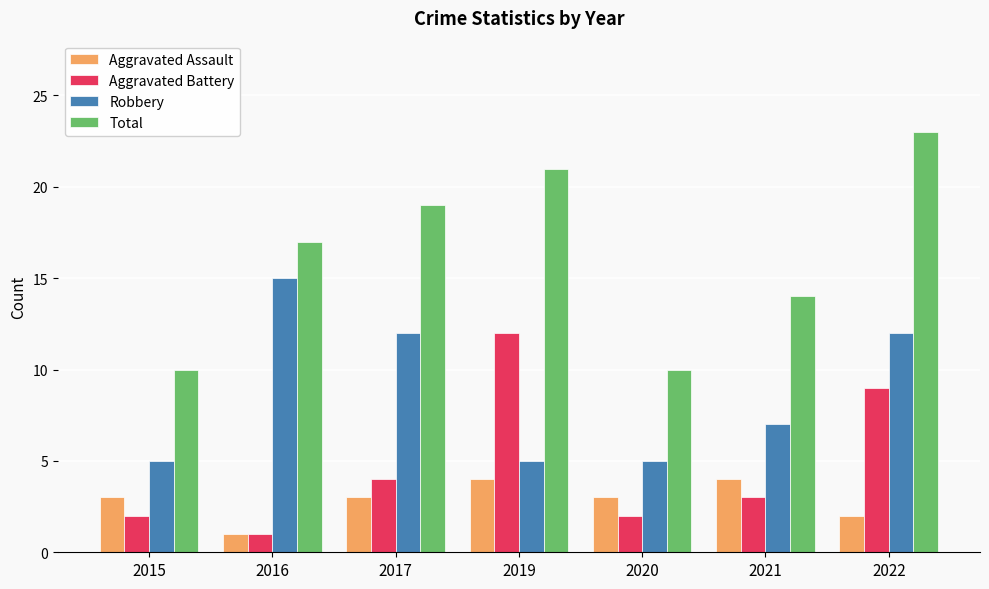

What is the value of the Total bar at the 2nd from the left?

17